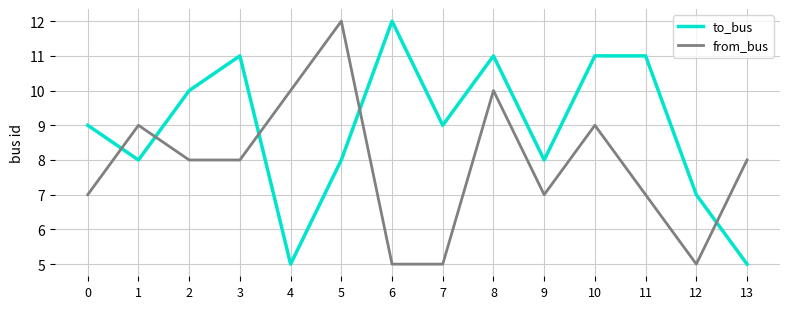

What is the smallest value displayed?

5